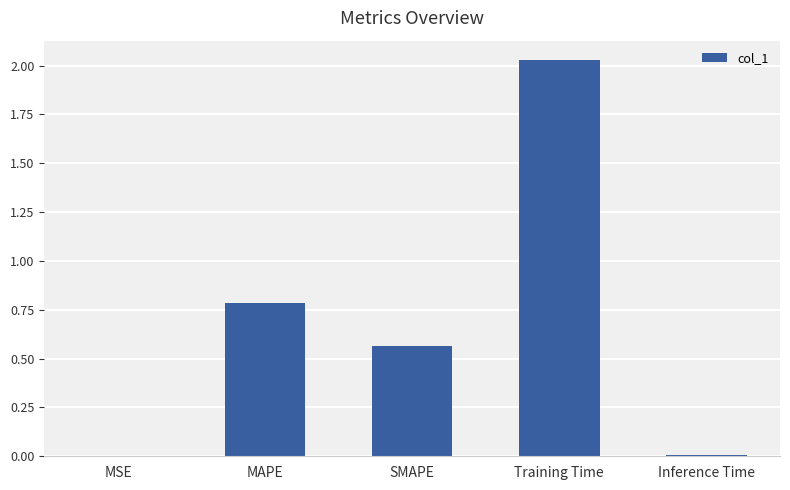

What is the change in value from MAPE to Training Time?

+1.2